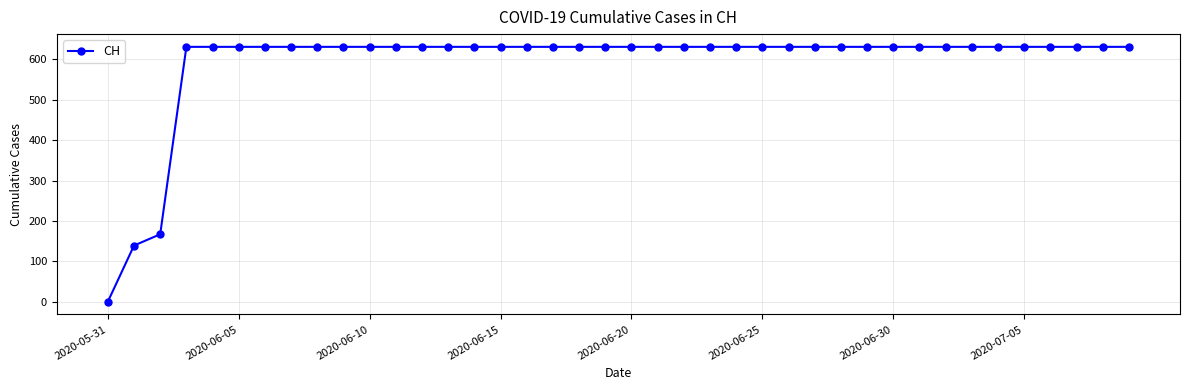

What is the value of the 31st point from the left?

631